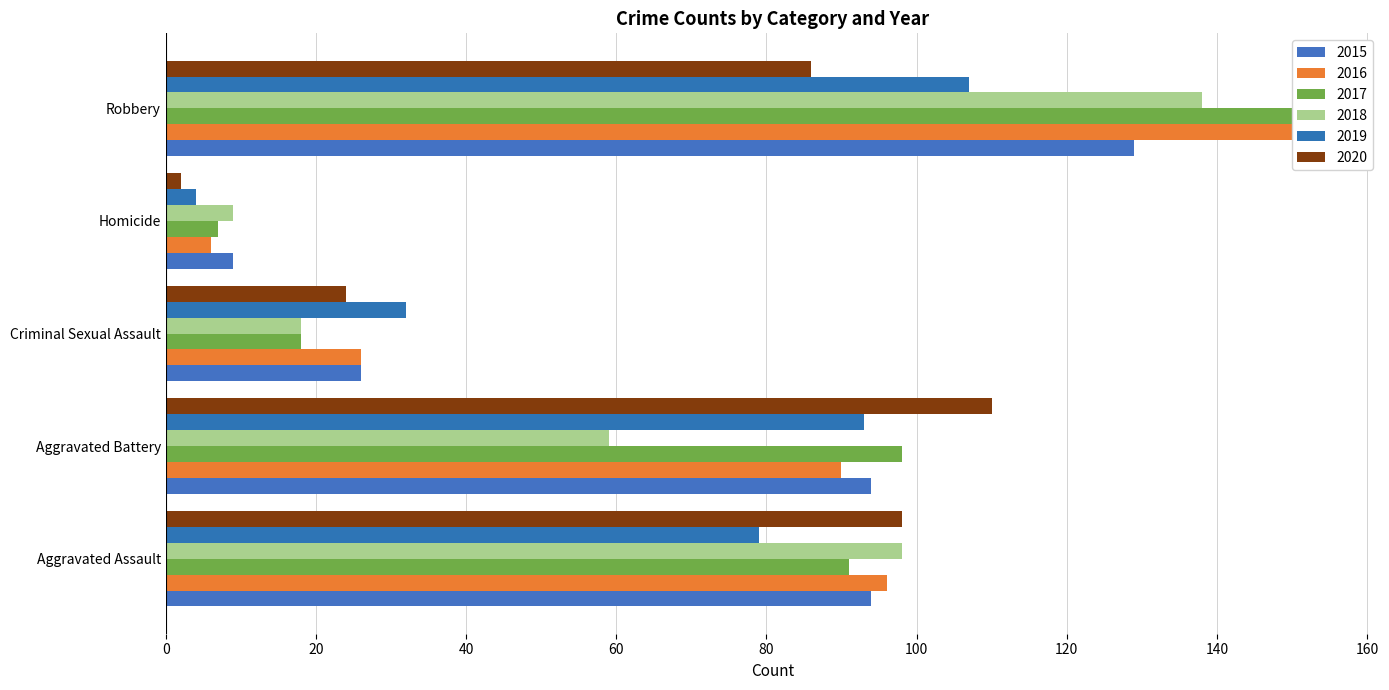

Reading right to left, extract all data points from this chart.

2015: Robbery=129	Homicide=9	Criminal Sexual Assault=26	Aggravated Battery=94	Aggravated Assault=94
2016: Robbery=154	Homicide=6	Criminal Sexual Assault=26	Aggravated Battery=90	Aggravated Assault=96
2017: Robbery=151	Homicide=7	Criminal Sexual Assault=18	Aggravated Battery=98	Aggravated Assault=91
2018: Robbery=138	Homicide=9	Criminal Sexual Assault=18	Aggravated Battery=59	Aggravated Assault=98
2019: Robbery=107	Homicide=4	Criminal Sexual Assault=32	Aggravated Battery=93	Aggravated Assault=79
2020: Robbery=86	Homicide=2	Criminal Sexual Assault=24	Aggravated Battery=110	Aggravated Assault=98